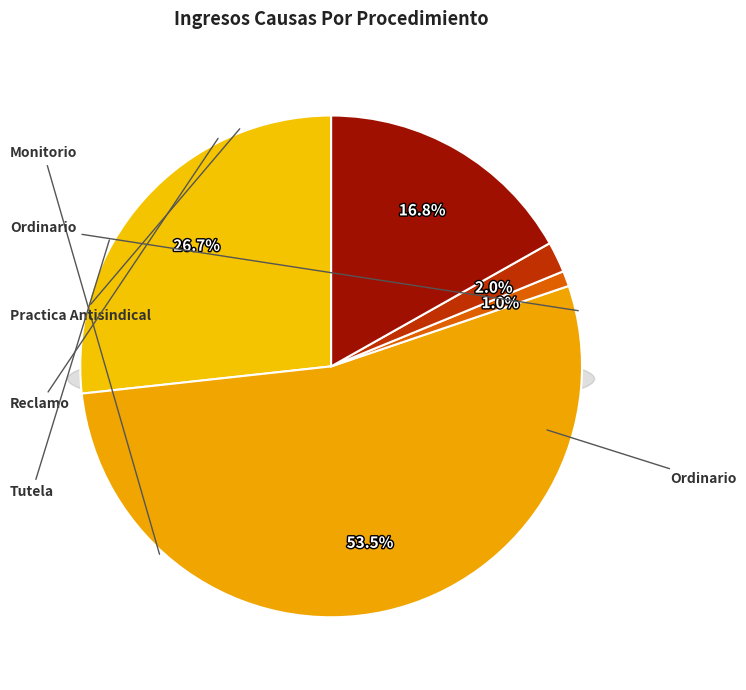

What is the change in value from Ordinario to Reclamo?

-52